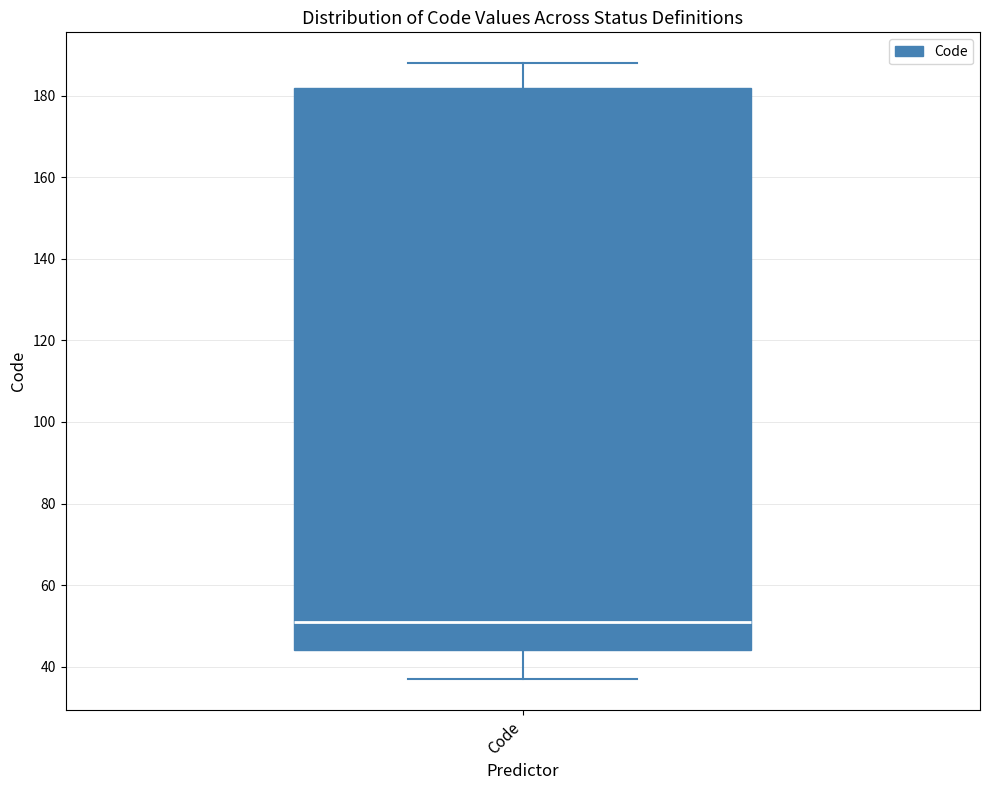

Where does the lower whisker of the box for Code end on the y-axis? The values are not printed on the chart, so give them approximately, as read against the axis.

38